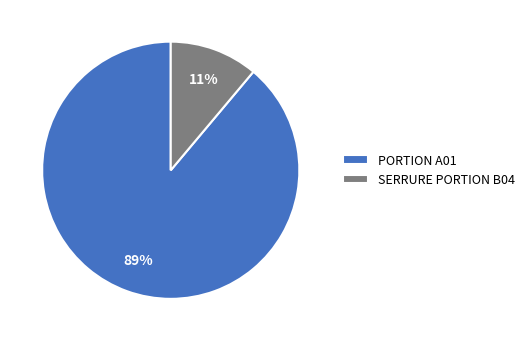

To the nearest percent, what is the combined percentage of SERRURE PORTION B04 and PORTION A01?

100%